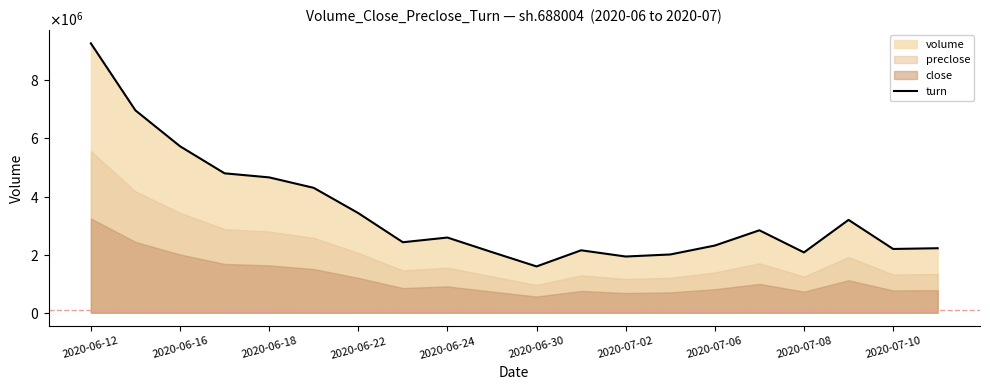

How many interior local peaks (higher than both neighbors) does the data have?

4